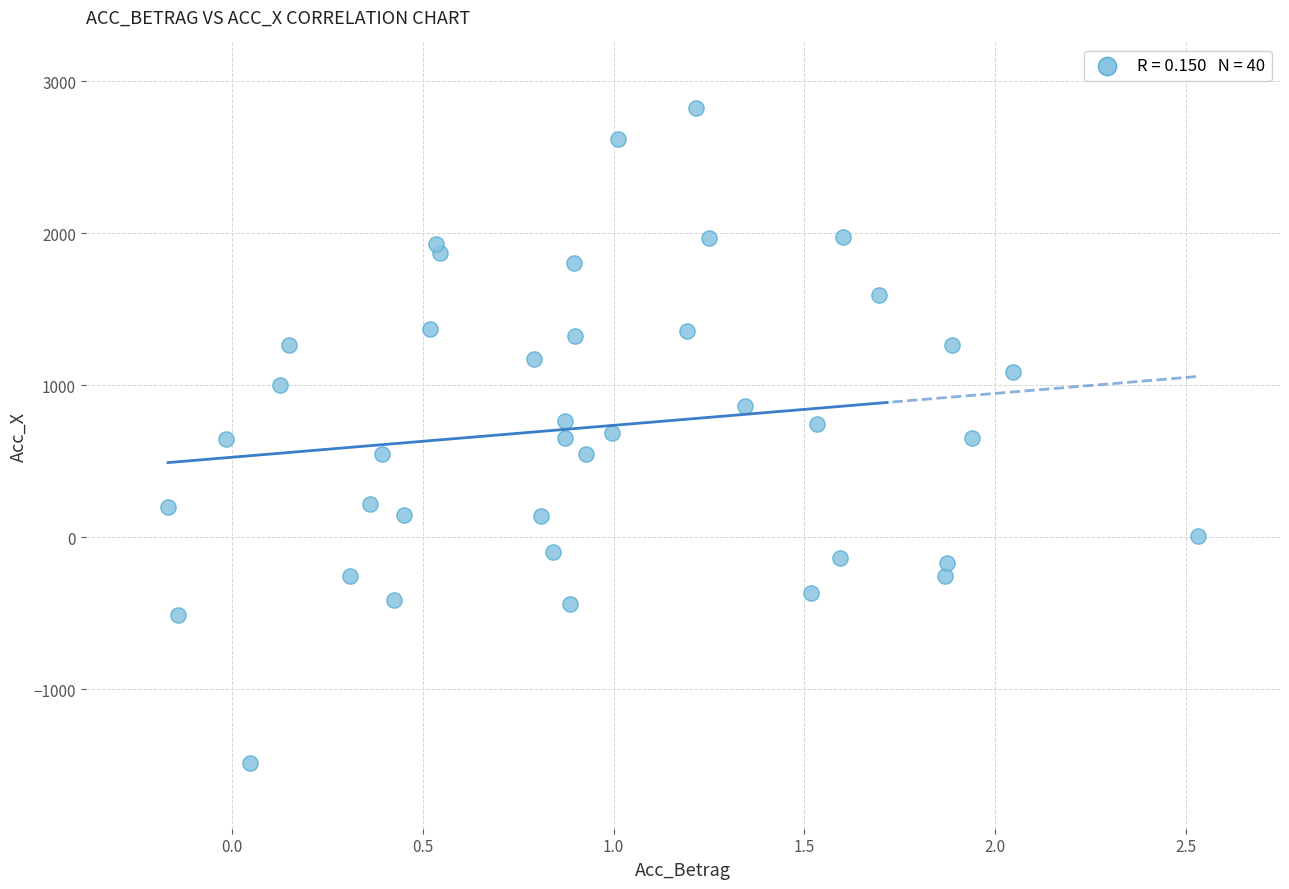

What is the range of X values (max minus min)?

2.7